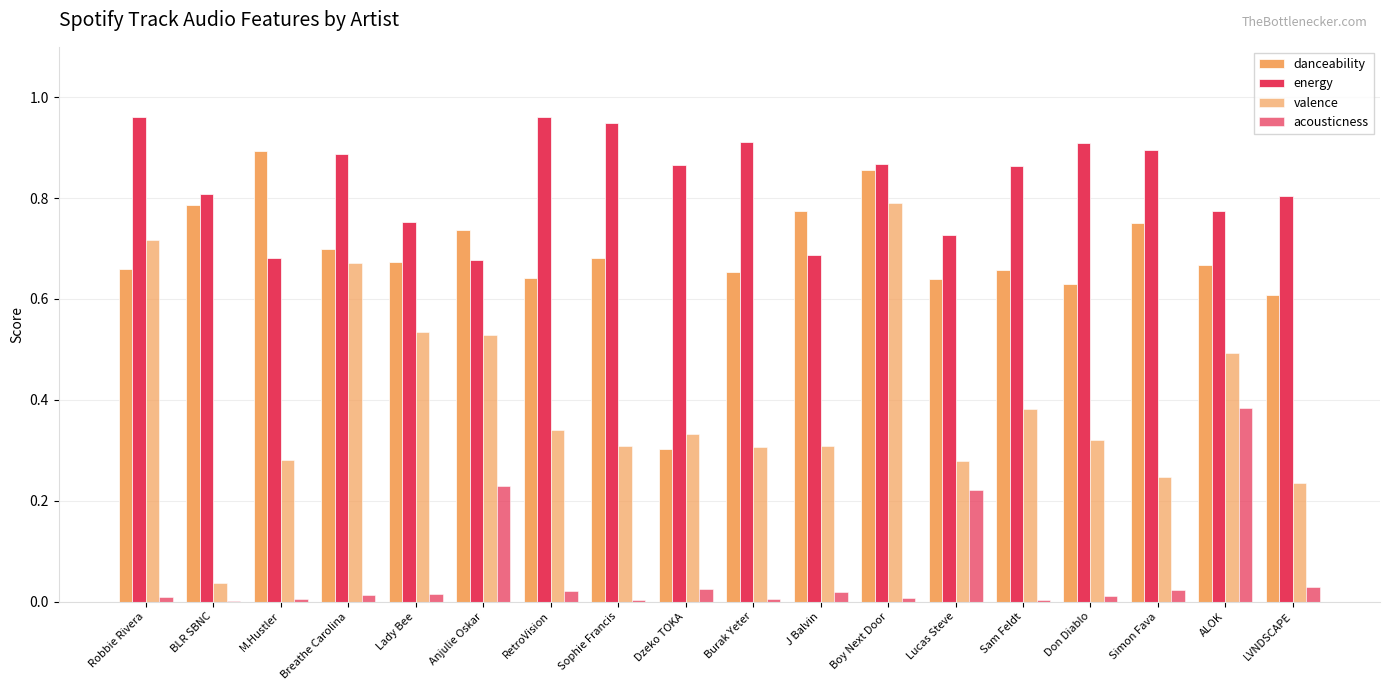

What position from the left is ALOK?

17